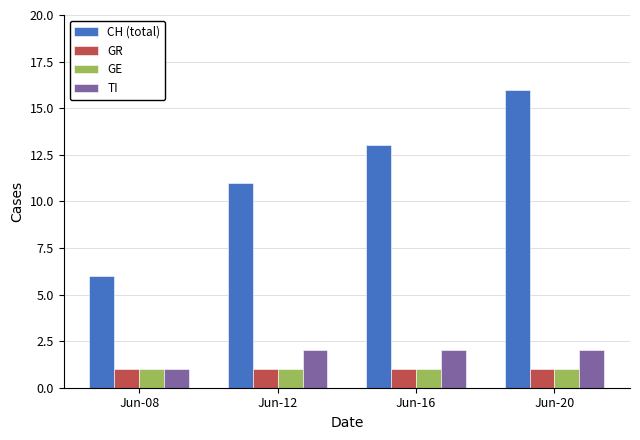

What is the value of the GE bar at the 2nd from the left?

1